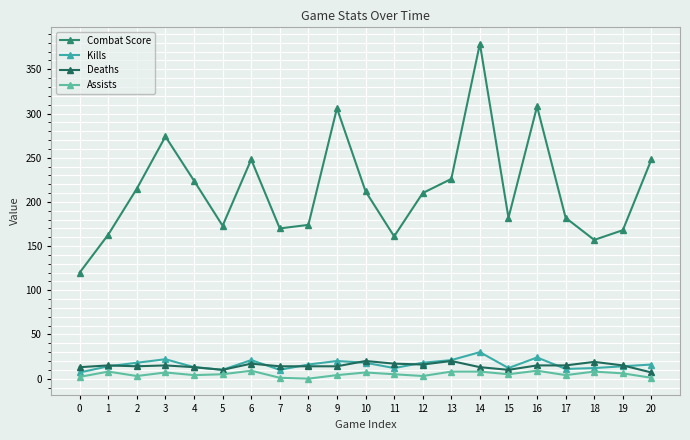

The value of Kills at 8 is 10. True or false?

False